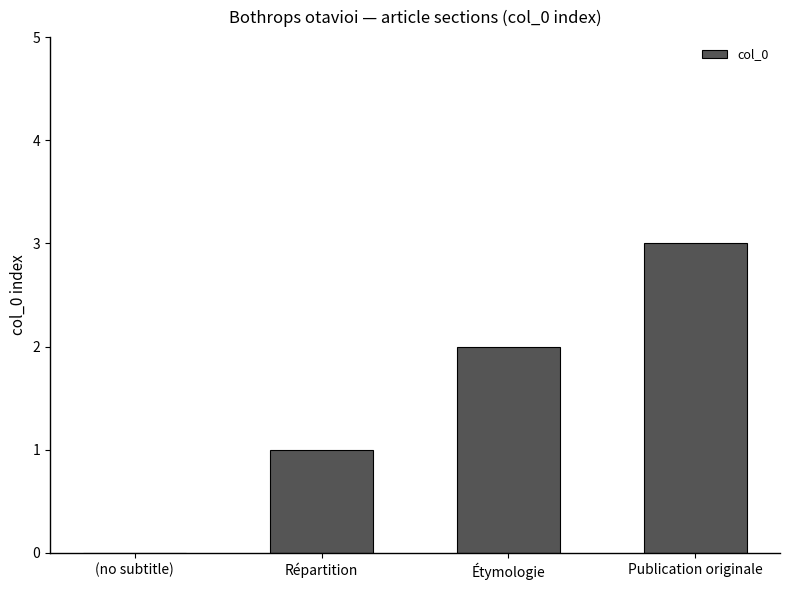

How many series are shown in this chart?

1